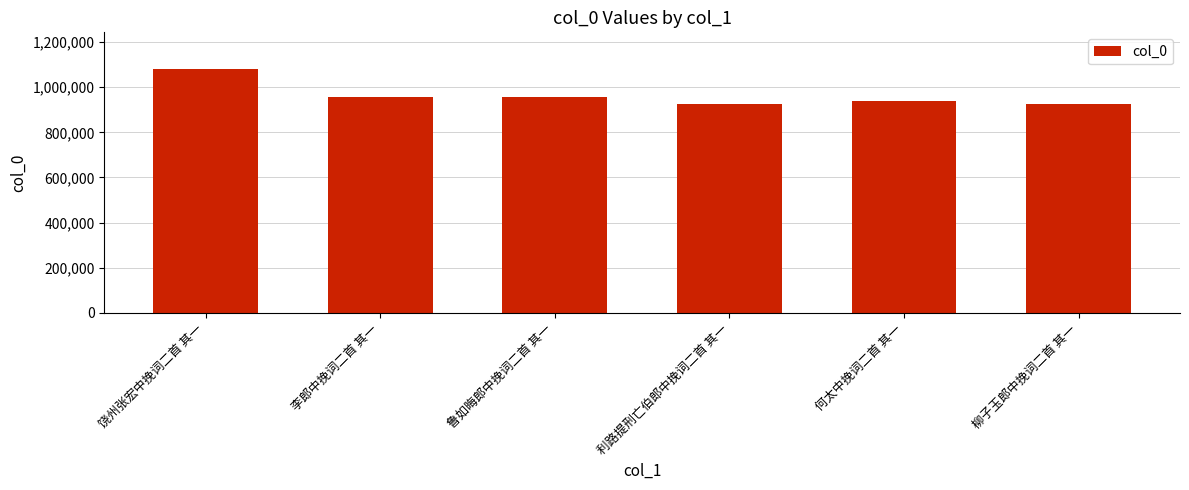

What is the maximum value shown in the chart?

1081276